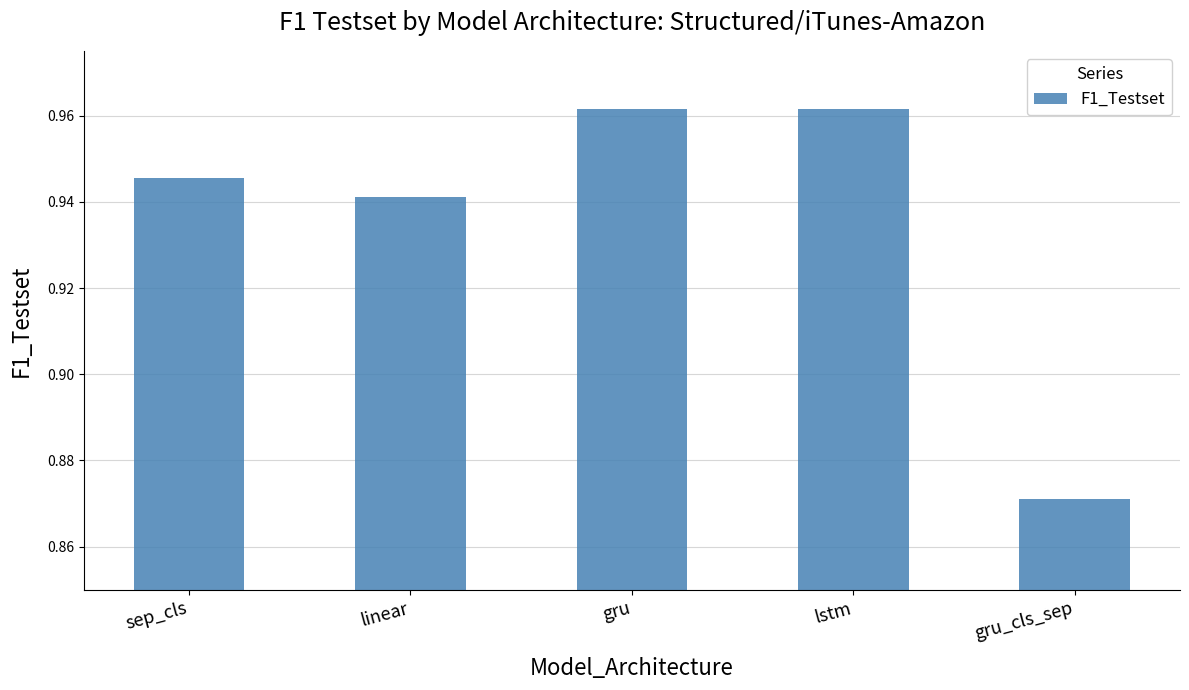

Between lstm and linear, which is larger?

lstm